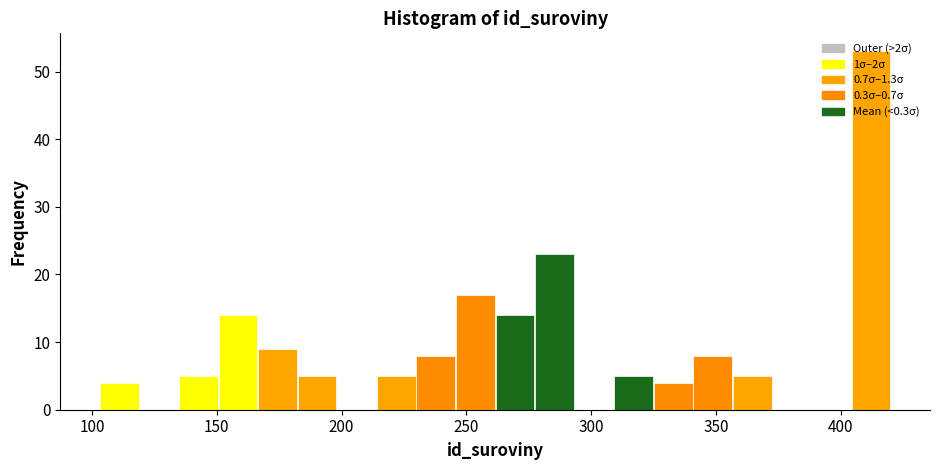

Around what value on the x-axis is the tallest bar? Give the approximate position of its centre, as read against the axis.

410